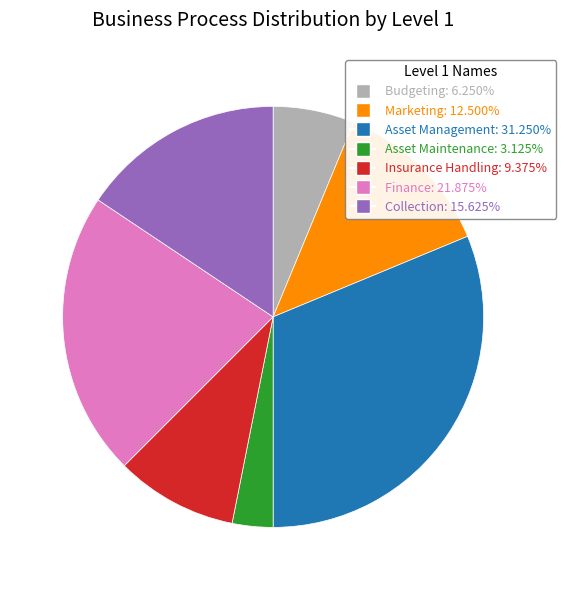

Combined, do Asset Management: 31.250% and Marketing: 12.500% account for over 50%?

No